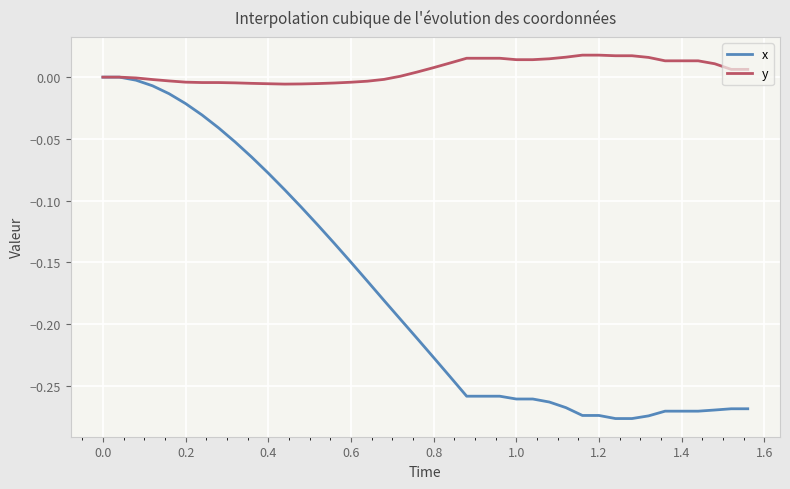

Which series has the largest range (max minus min)?

x